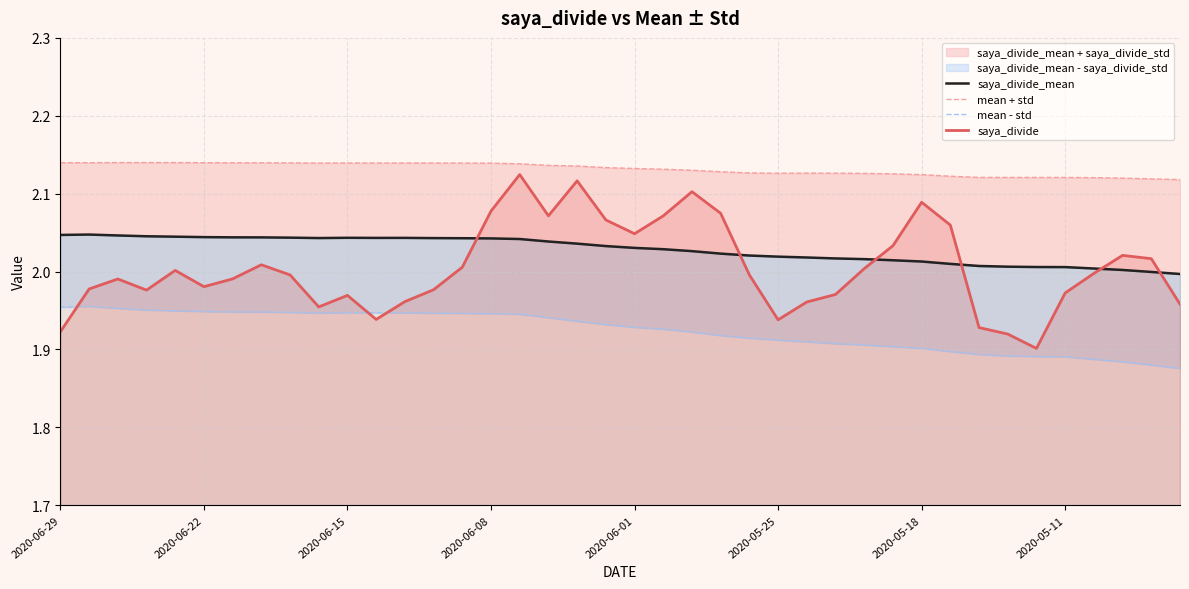

Which has a higher value, 19 or 29?

19